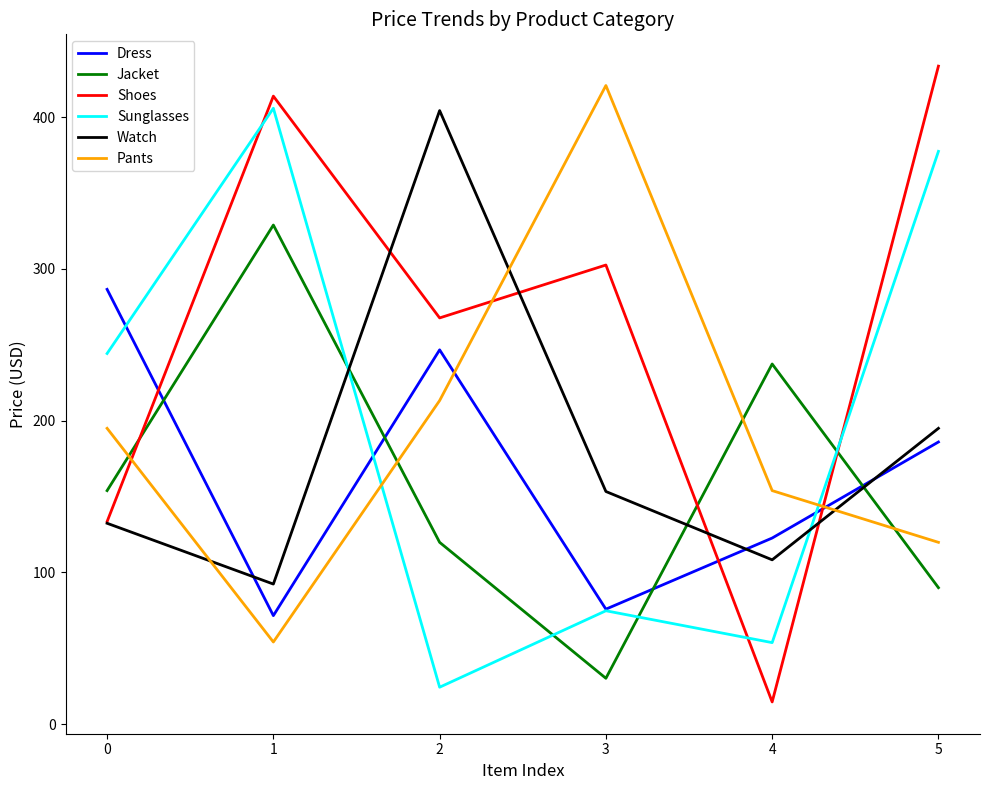

How many intersections are there between Sunglasses and Jacket?

4